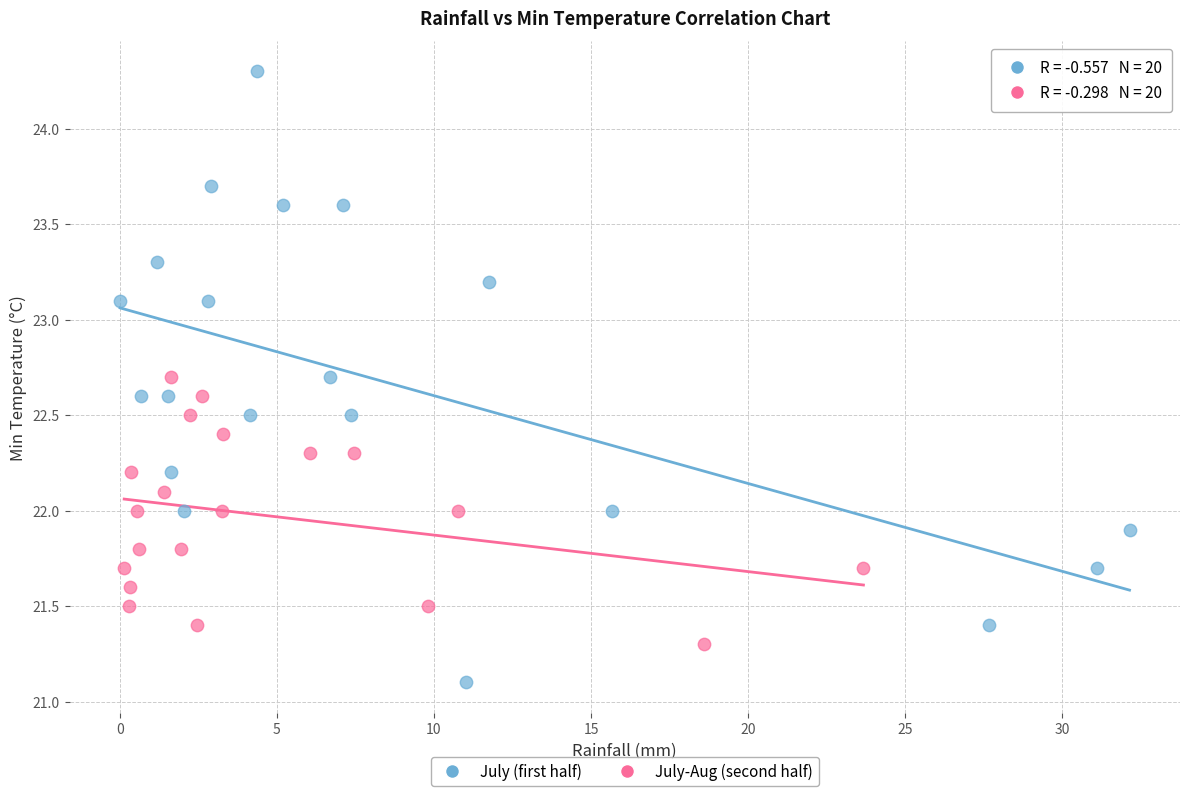

Which series has the largest Y range (max minus min)?

July (first half)